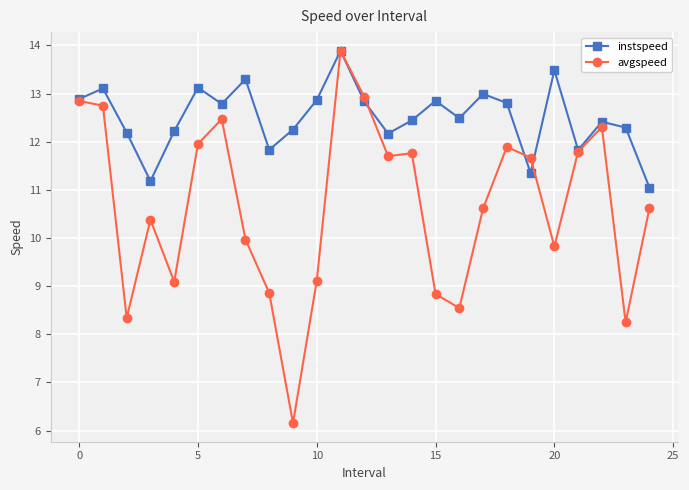

What is the minimum value shown in the chart?

6.2